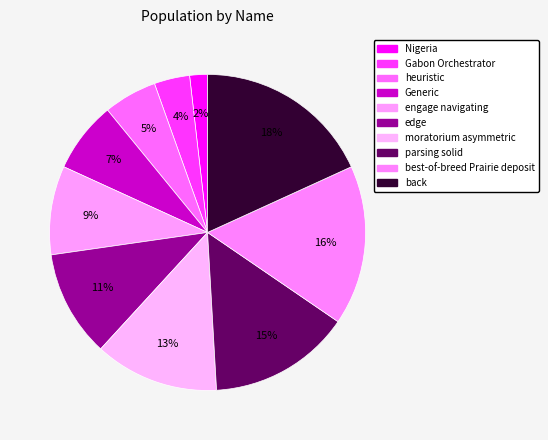

How many segments does this pie chart have?

10